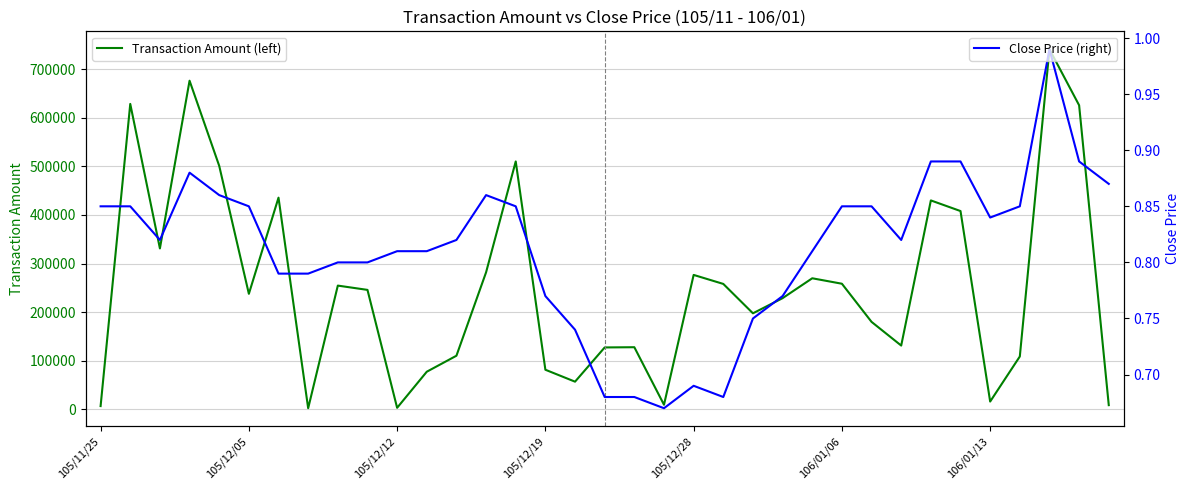

Between 8 and 30, which is larger?

8